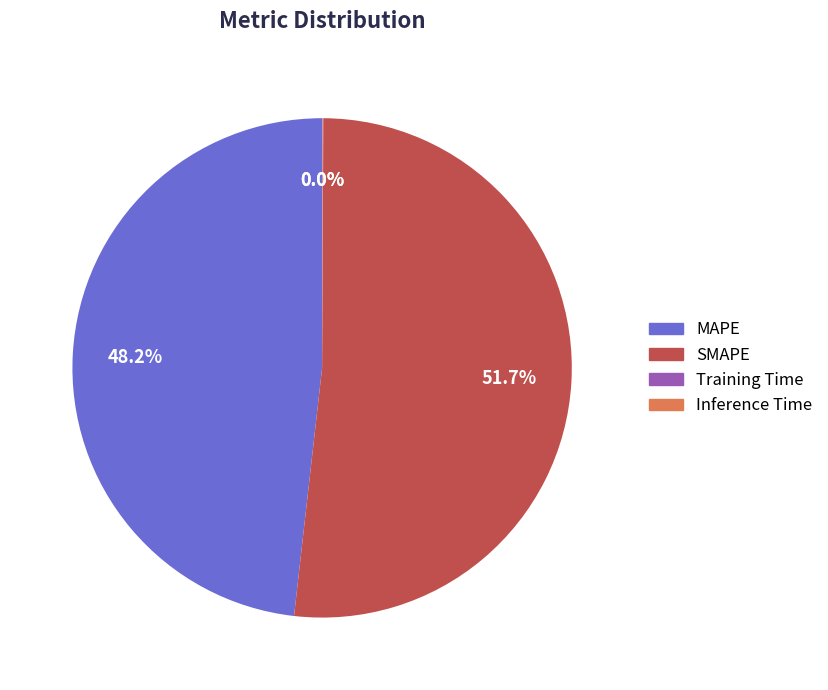

Which category accounts for the majority?

SMAPE